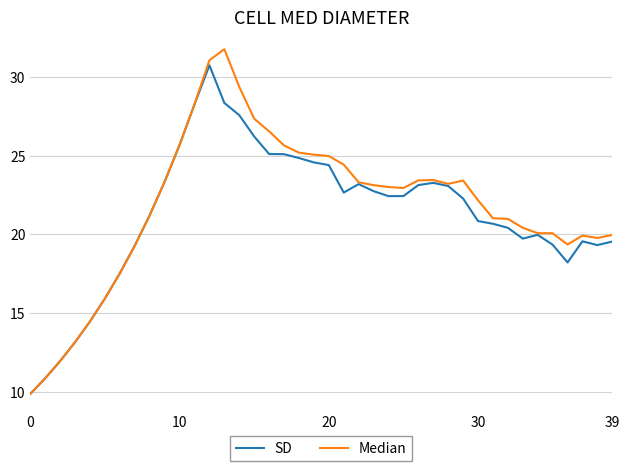

What is the smallest value displayed?

9.9